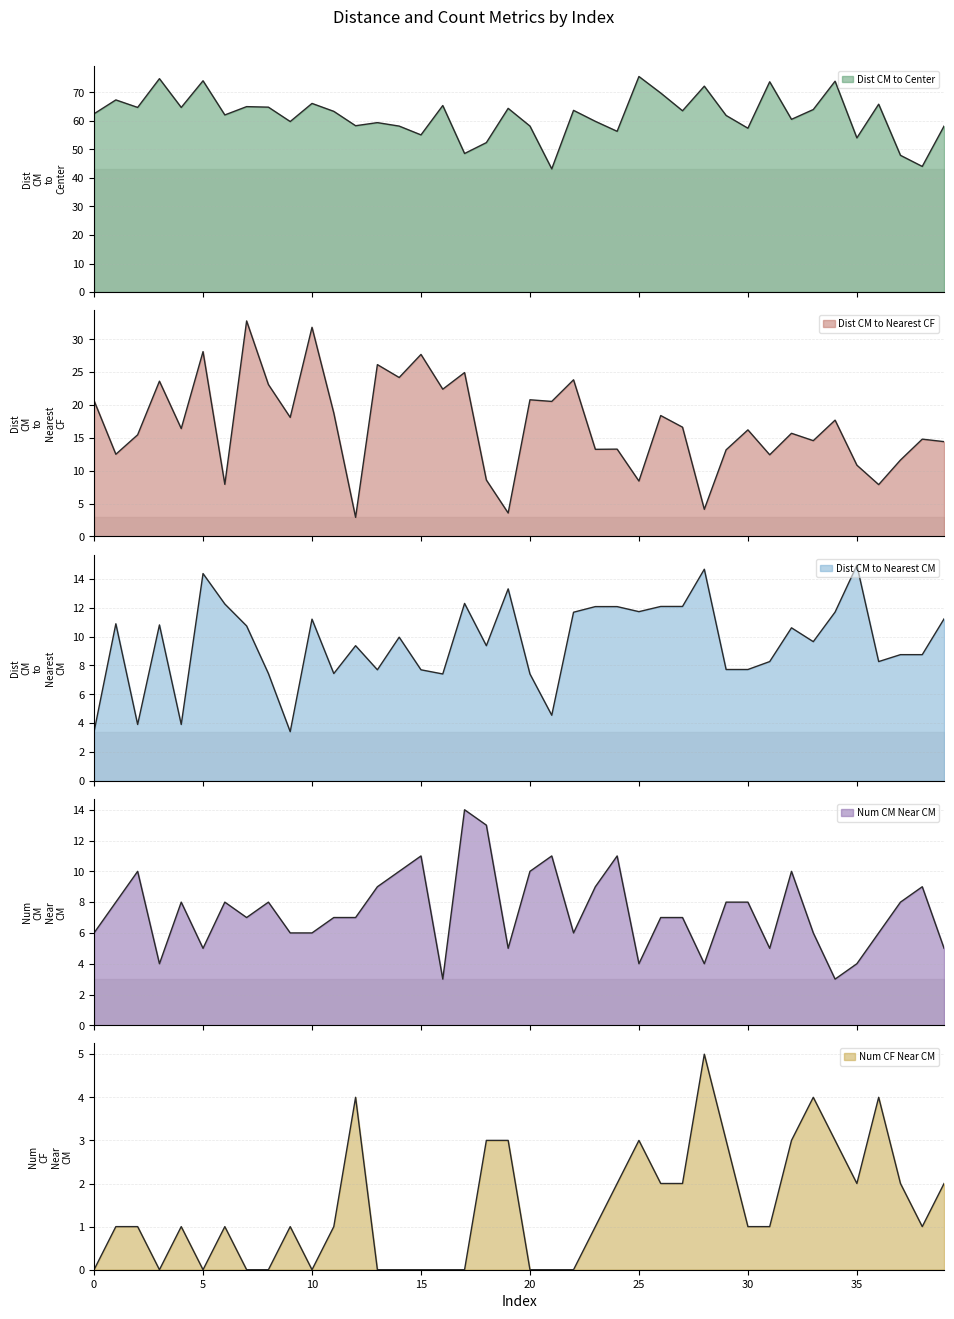

True or false: Dist CM to Nearest CM has a value of 11.7 at 22.

True